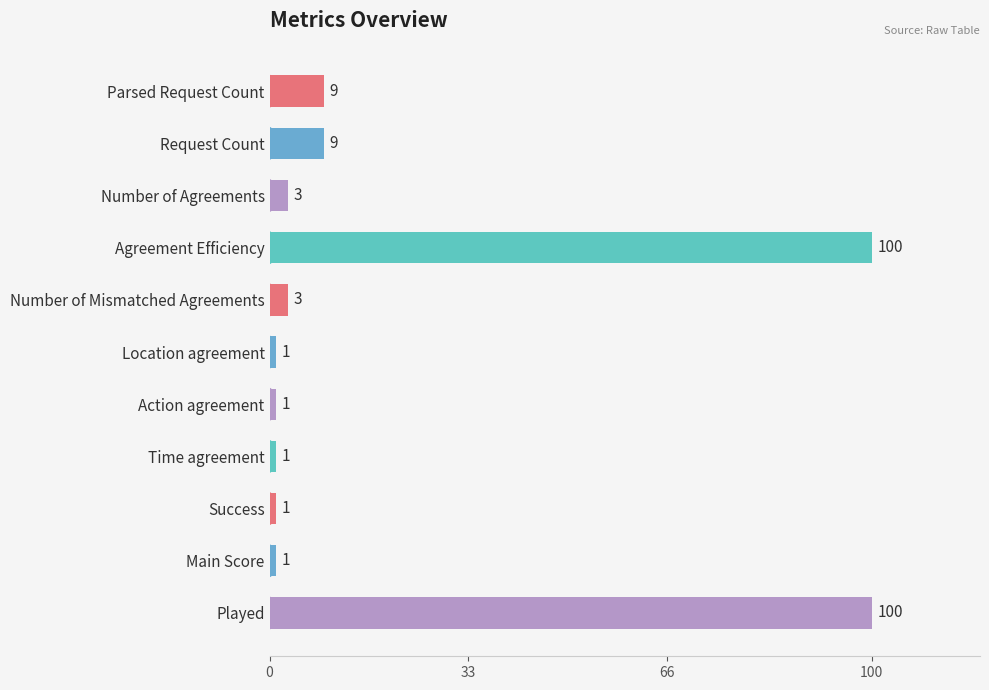

Does the chart contain any negative values?

No